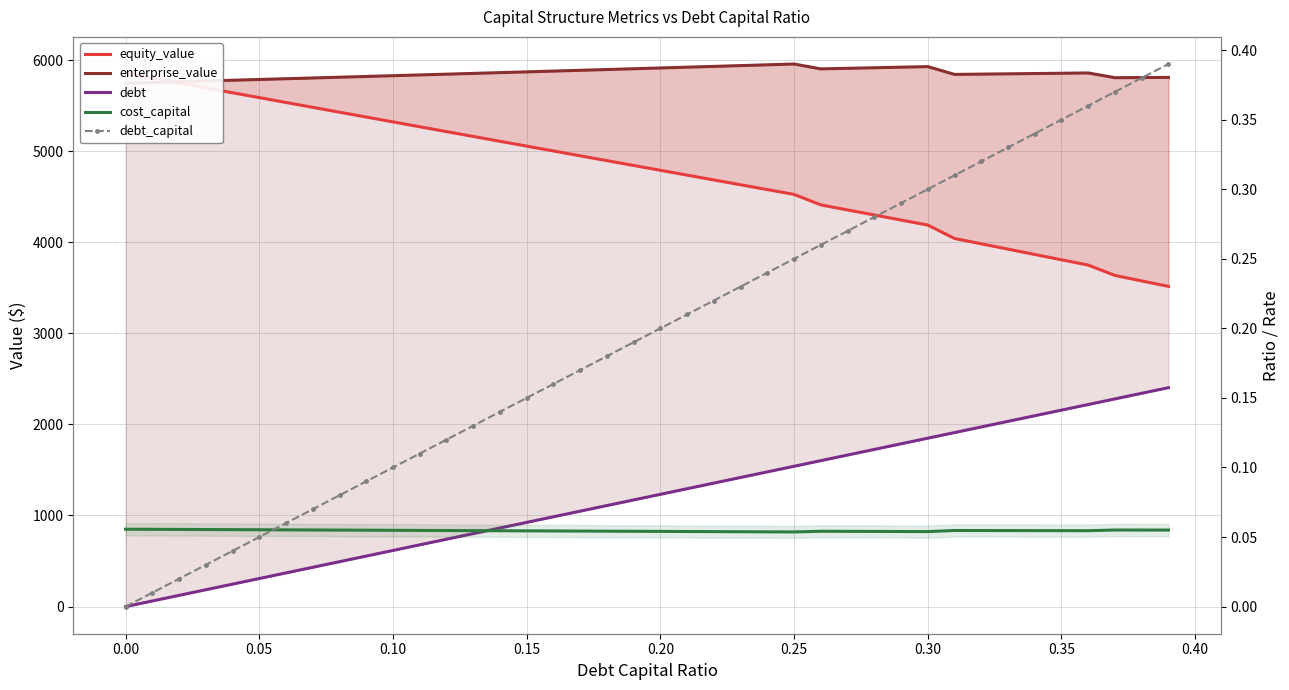

Is this an area chart (filled region under the line)?

No